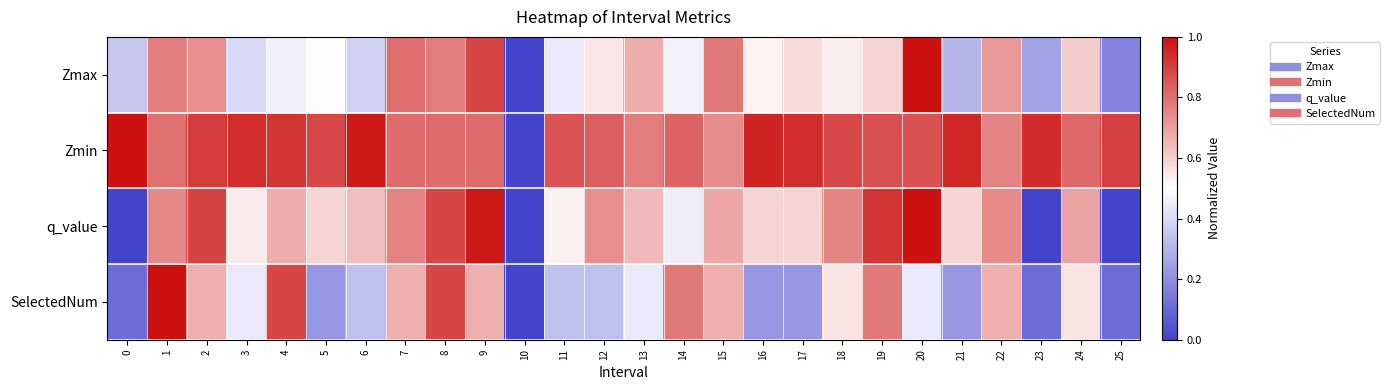

How many distinct data groups are displayed?

4